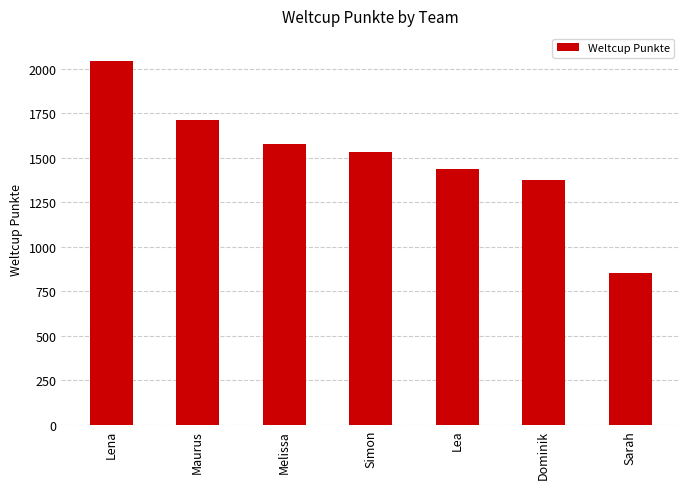

Reading right to left, list all the values displayed in this chart.

855	1374	1436	1532	1577	1713	2046